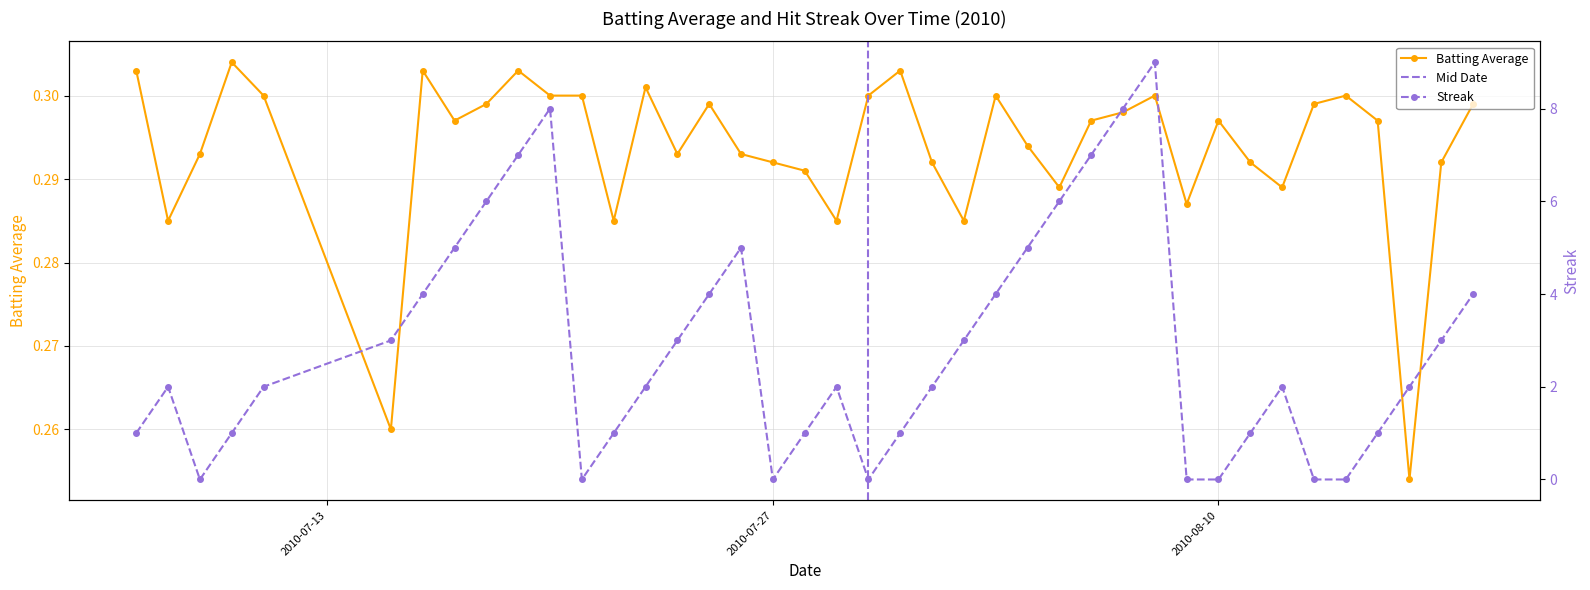

What is the spread (max minus min) of values at 2010-08-03?

3.7